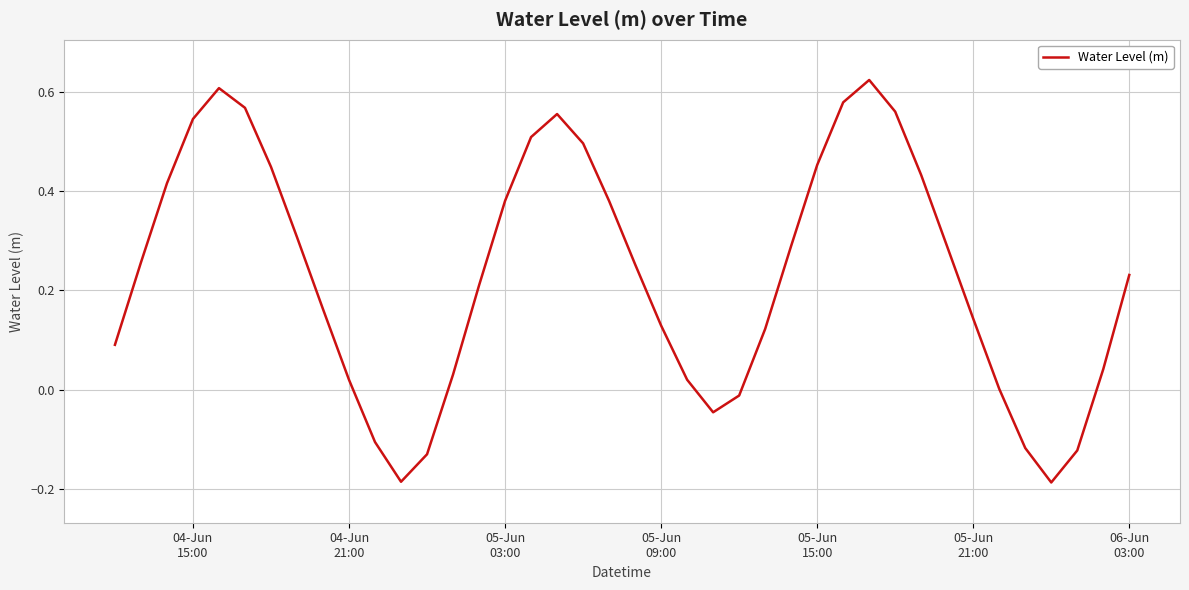

What is the difference between the maximum and minimum values?

0.8